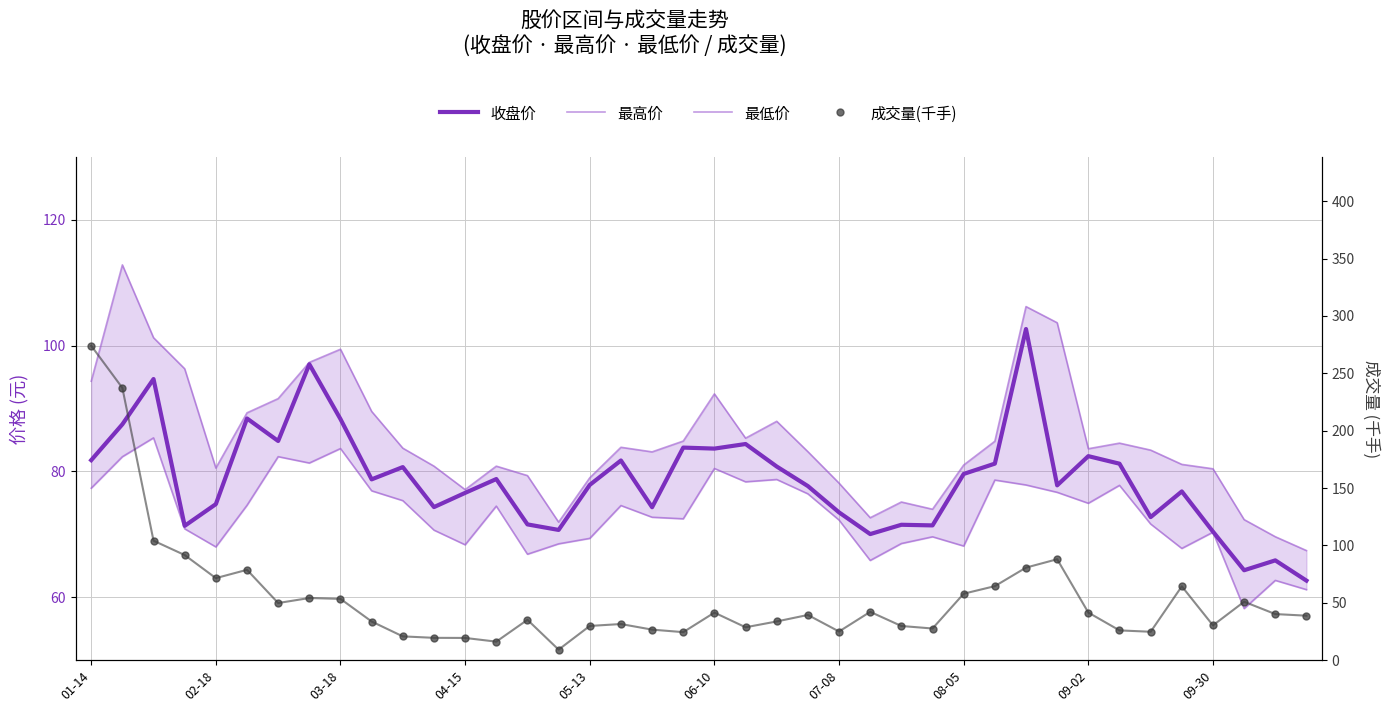

What are all the series names shown in the legend?

收盘价, 最高价, 最低价, 成交量(千手)